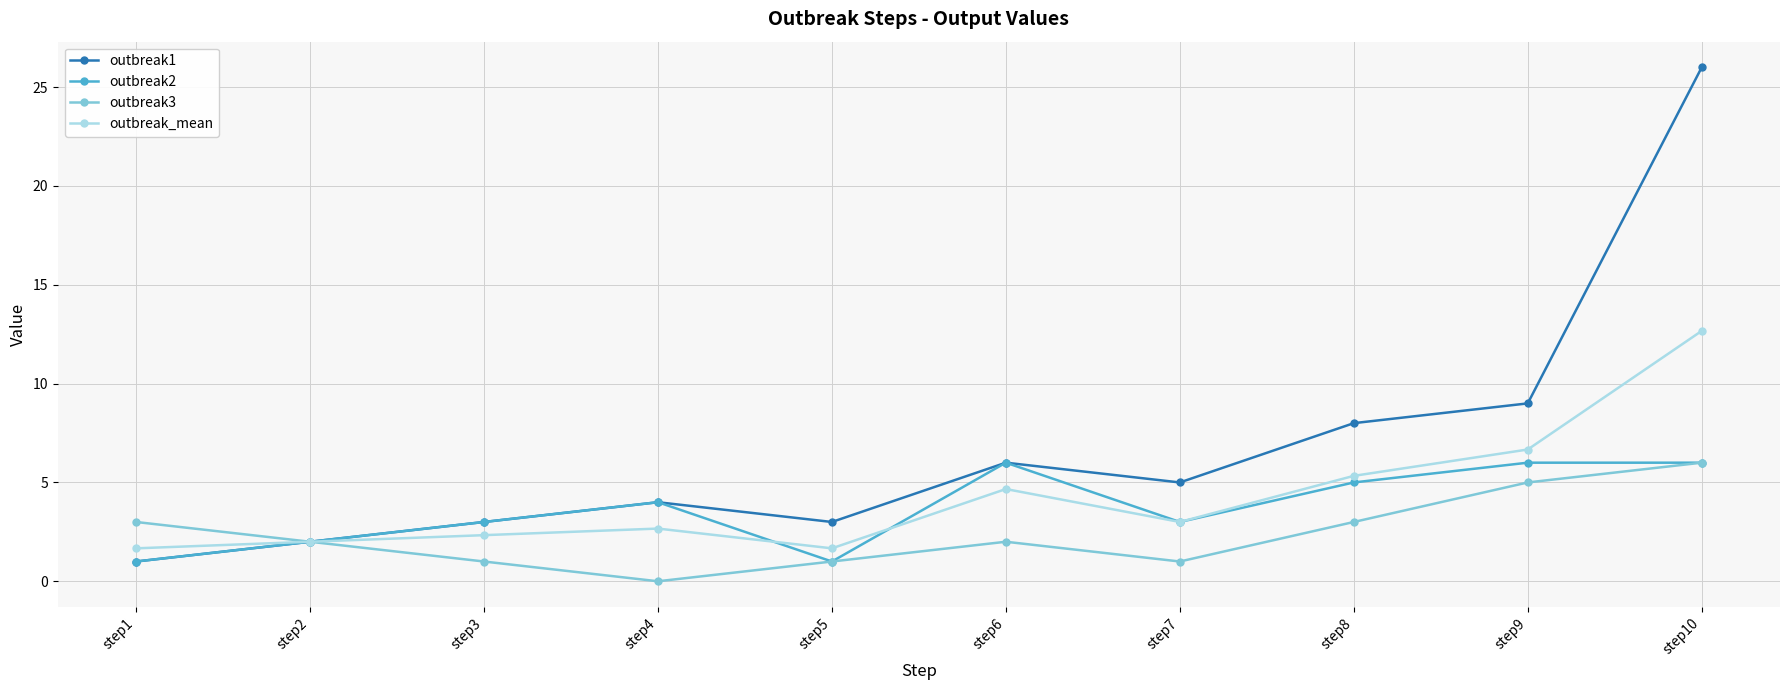

How many values in the outbreak_mean series are below 3?

5